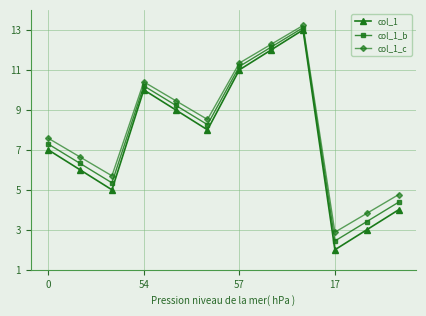

What is the value of the col_1_b point at the 11th from the left?

3.4